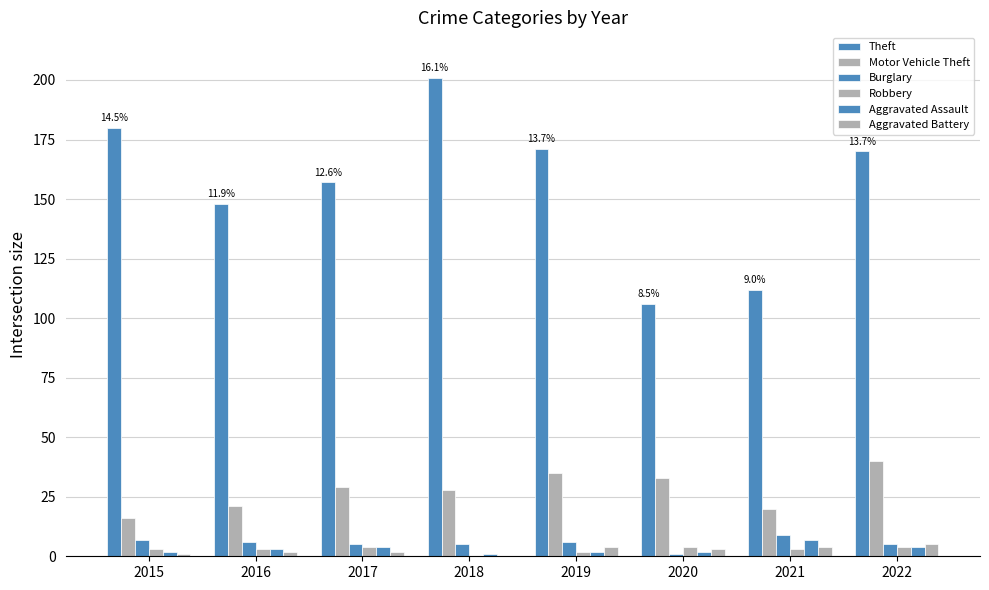

How many groups of bars are there?

8